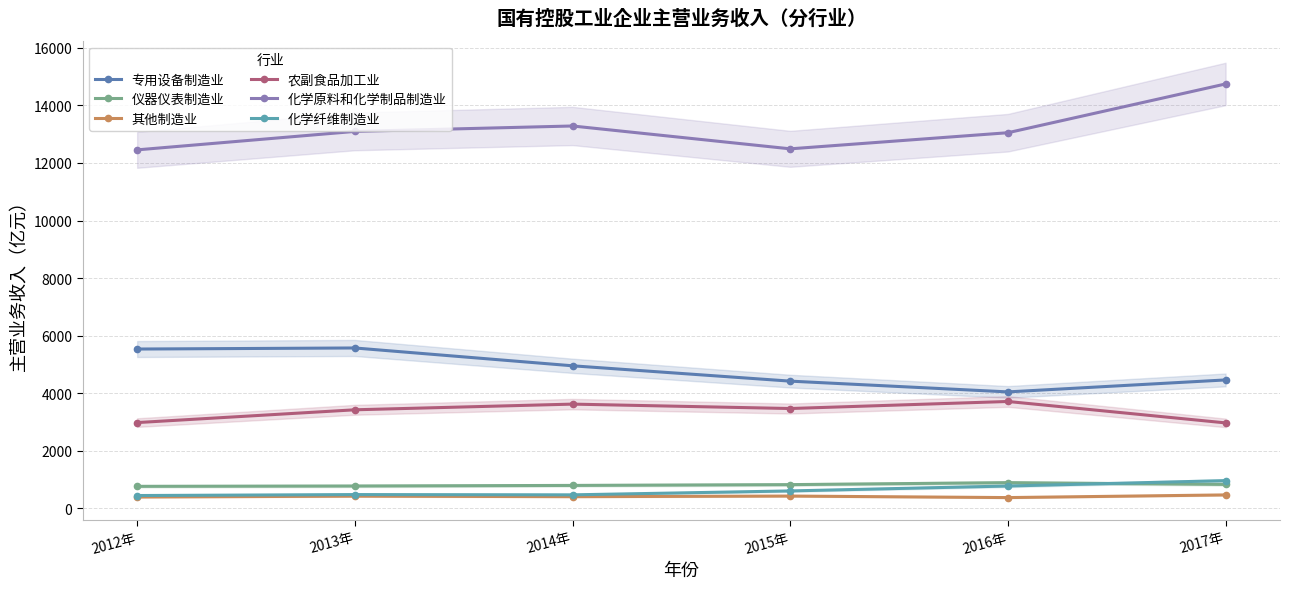

What is the greatest value displayed?

14745.3